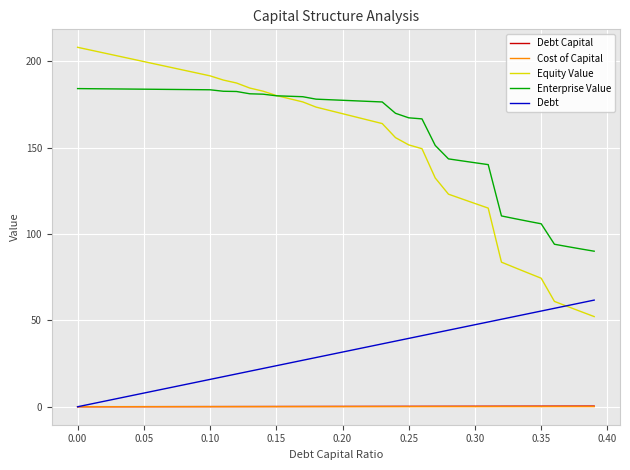

Which series has the widest spread of values?

Equity Value